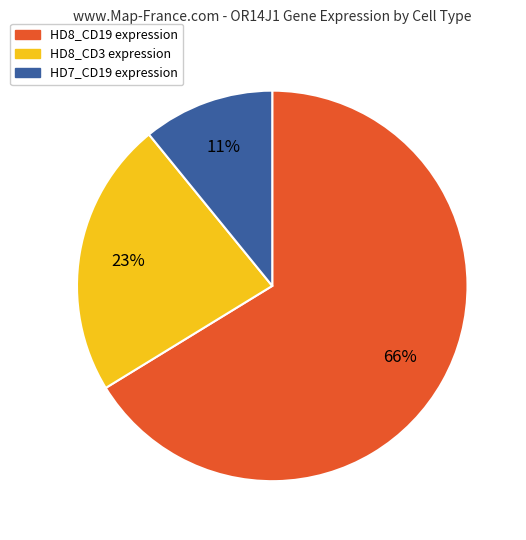

Combined, do HD8_CD19 and HD7_CD19 account for over 50%?

Yes